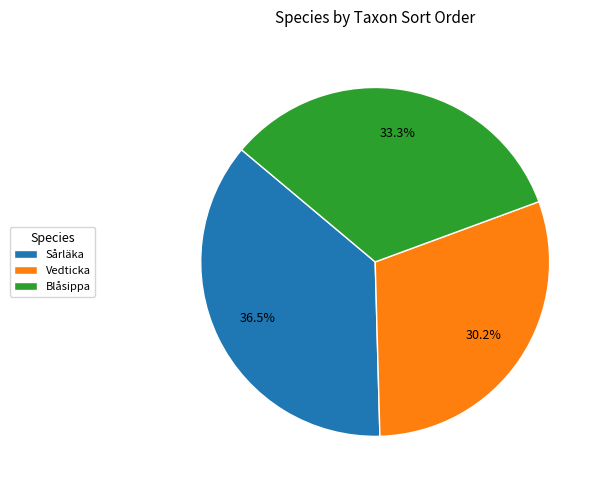

Is the sum of Vedticka and Blåsippa greater than half?

Yes